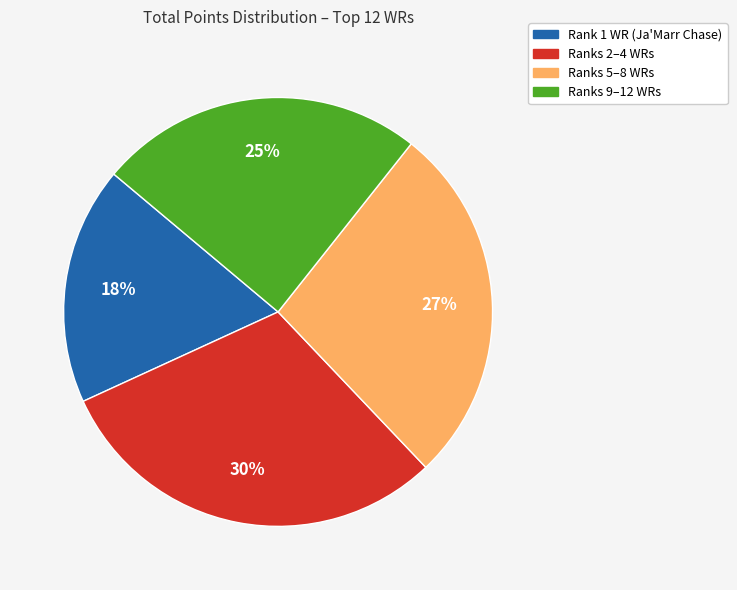

Is there any slice that represents more than half of the pie?

No